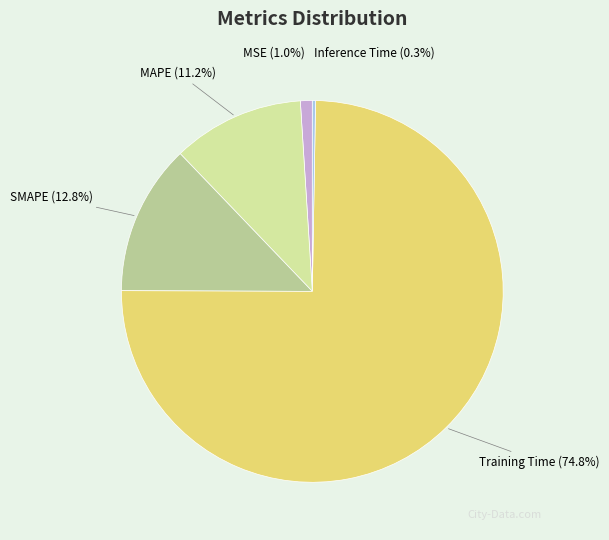

What is the majority slice?

Training Time